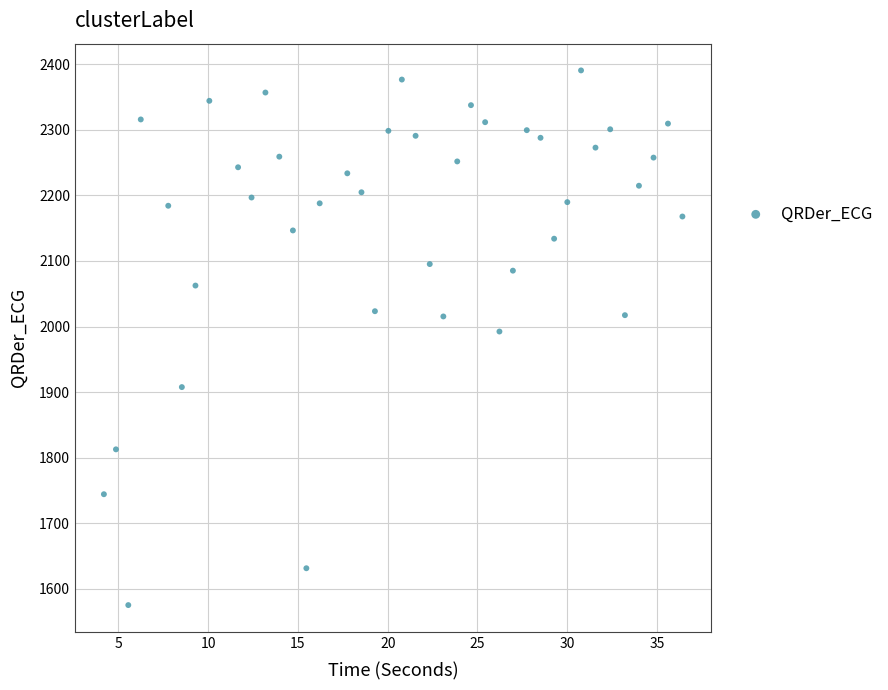

What is the range of X values (max minus min)?

32.2